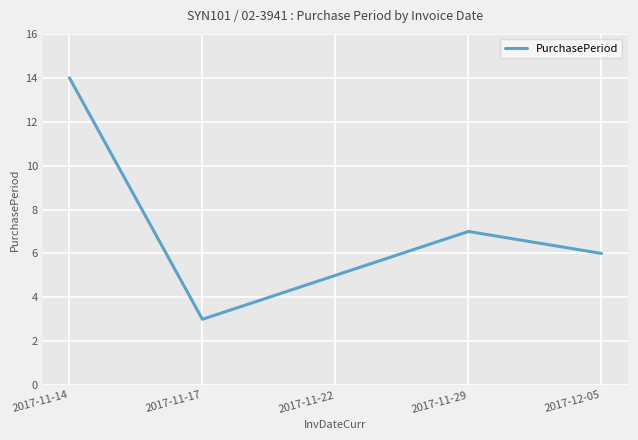

How many lines are shown in the chart?

1